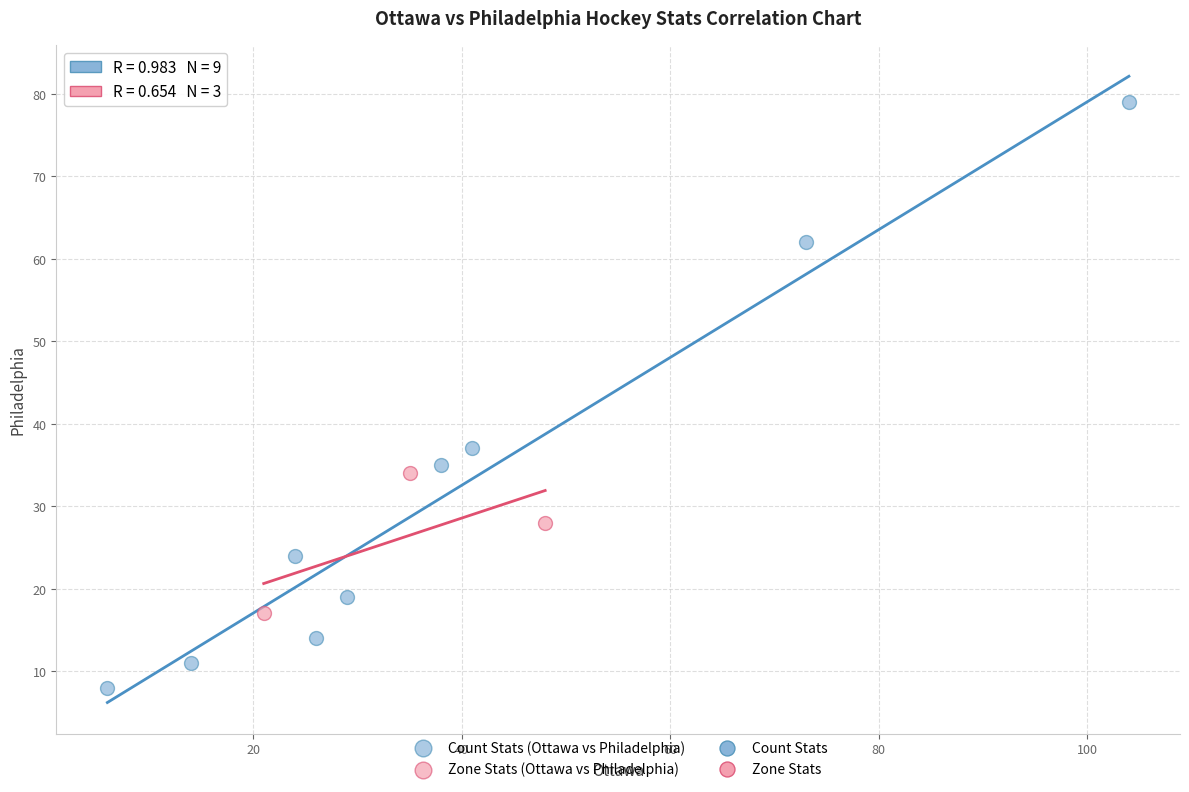

Which series has the largest Y range (max minus min)?

Count Stats (Ottawa vs Philadelphia)